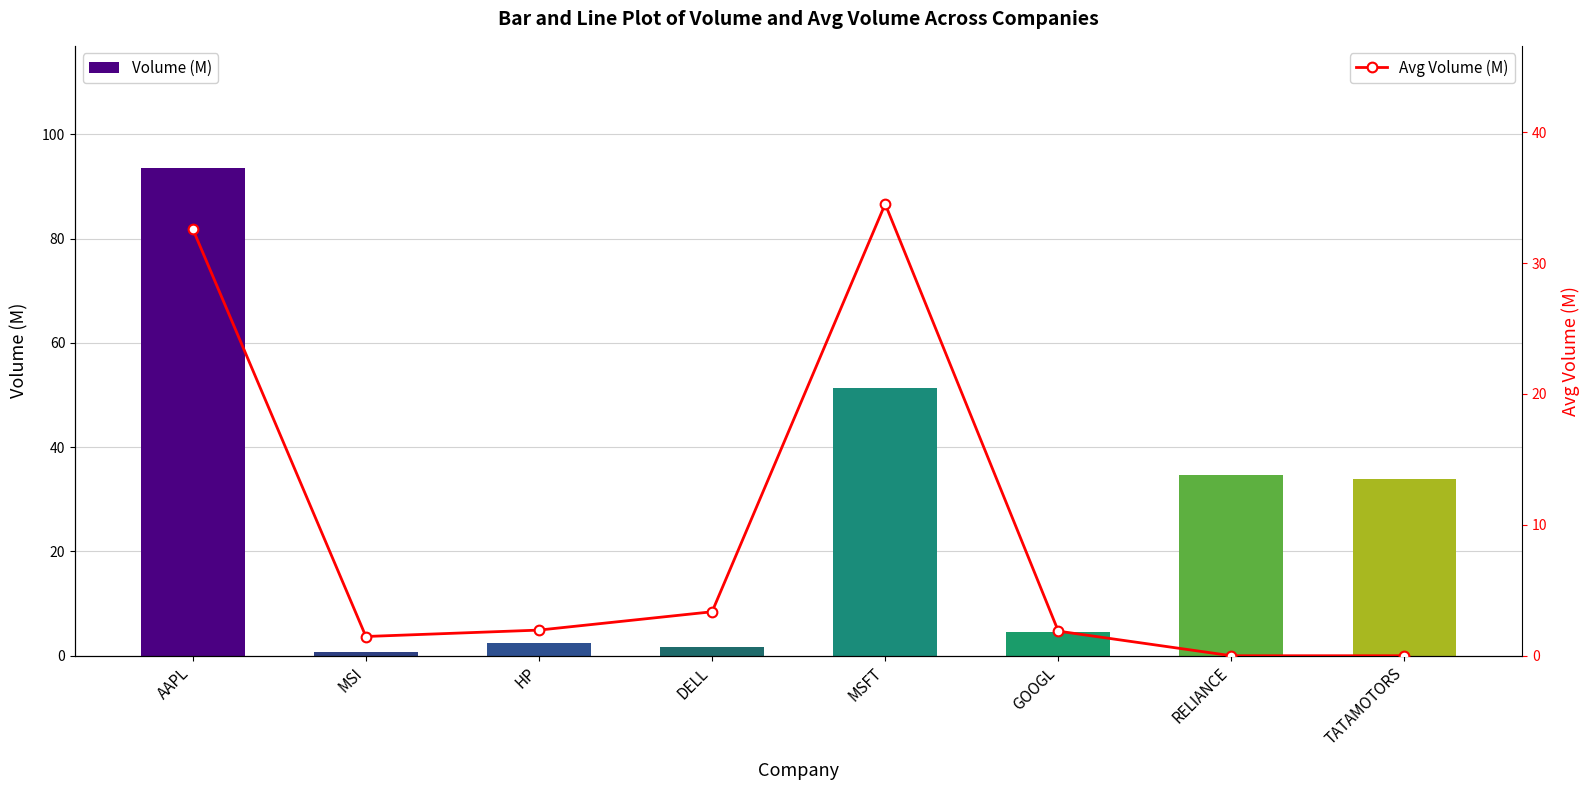

What is the difference between the highest and lowest values at GOOGL?

2.7